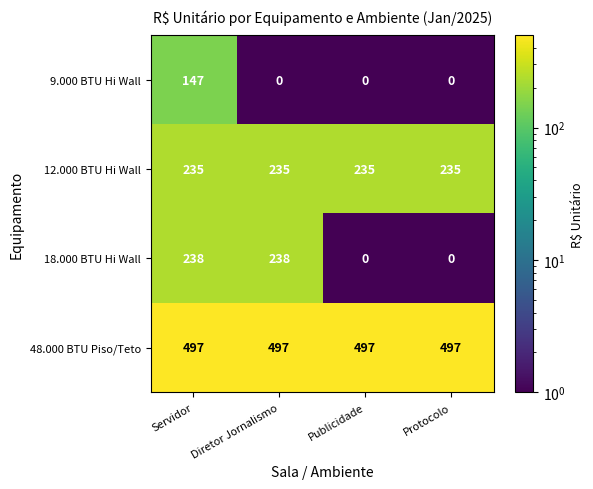

Is it true that 12.000 BTU Hi Wall equals 368 at Protocolo?

False